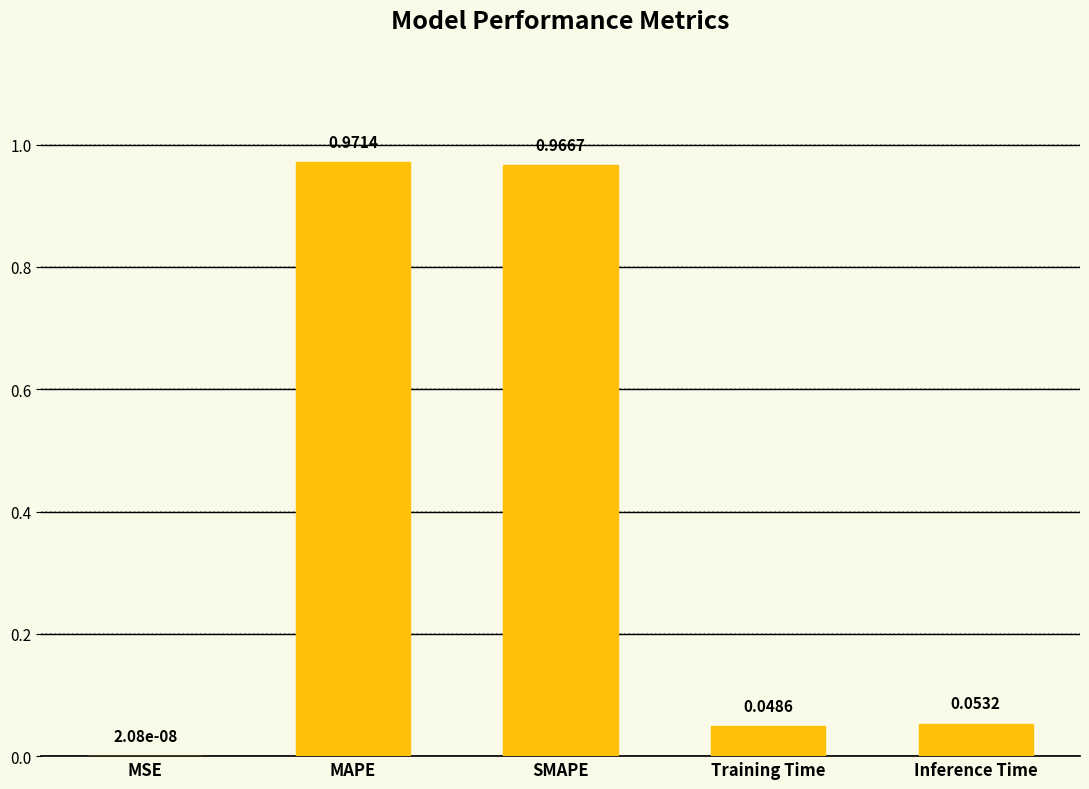

At which label is the value closest to 0?

MSE